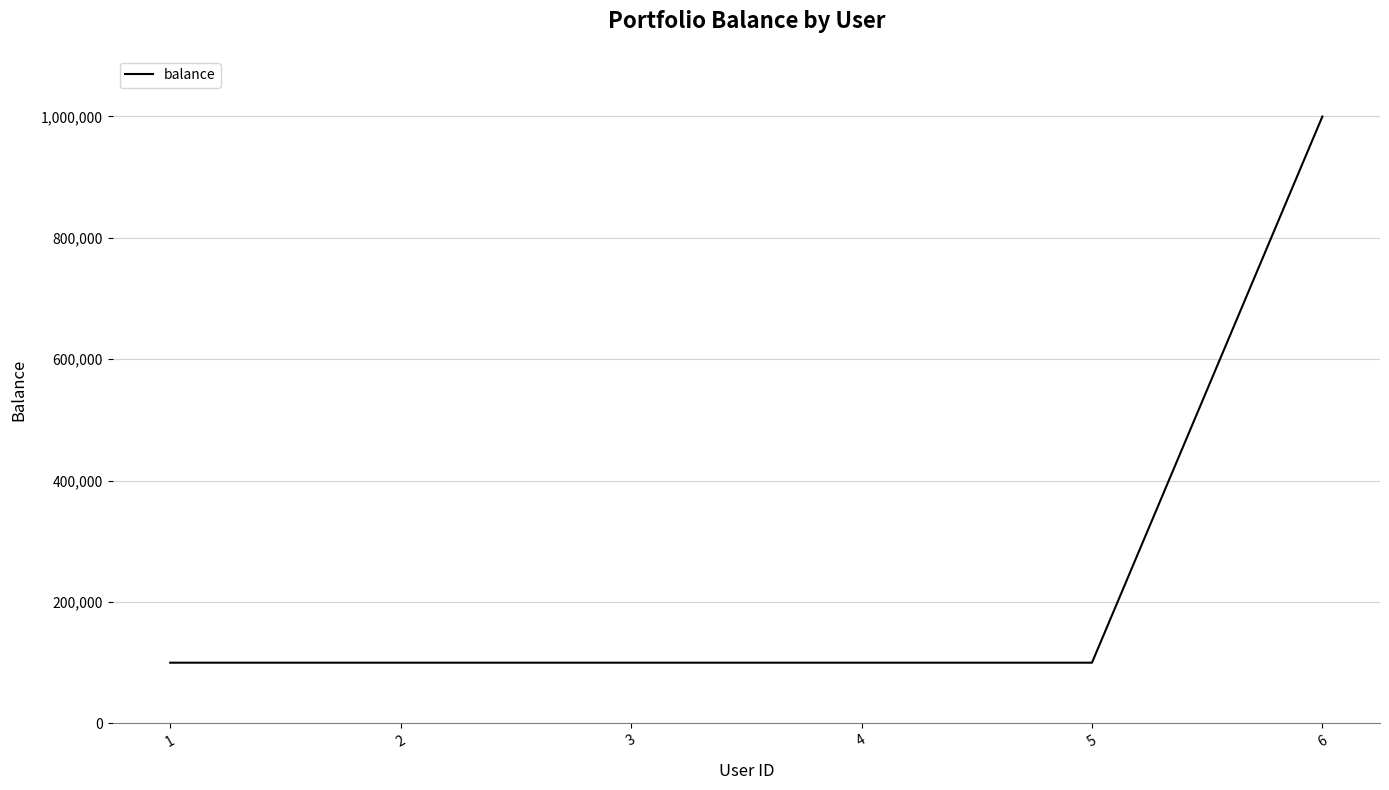

True or false: the data shows 148895 at 2.

False